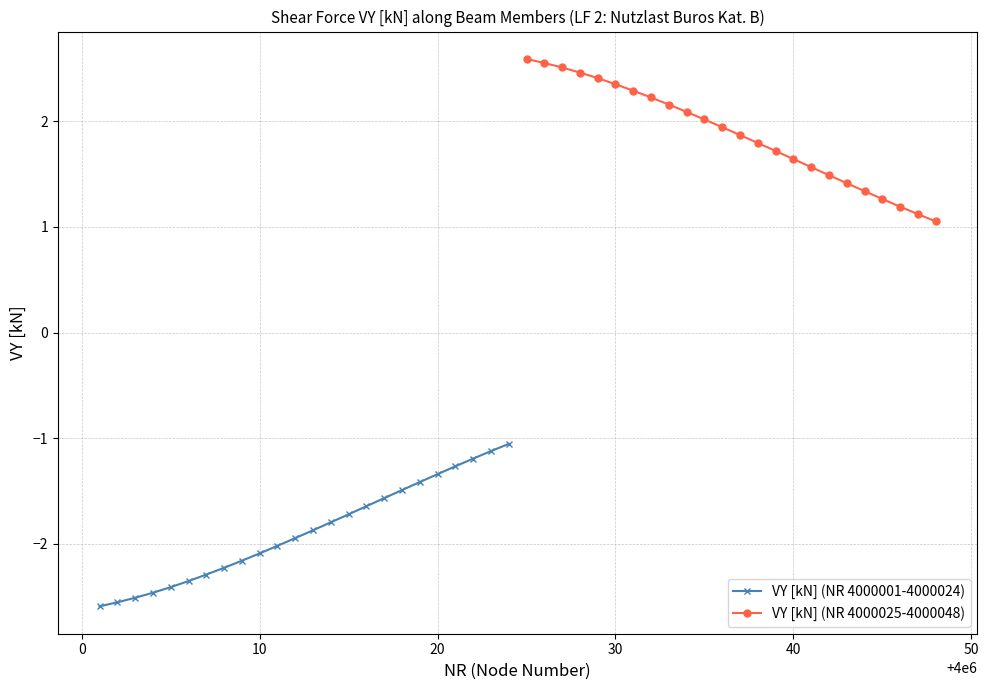

True or false: VY [kN] (NR 4000001-4000024) and VY [kN] (NR 4000025-4000048) cross at least once.

False